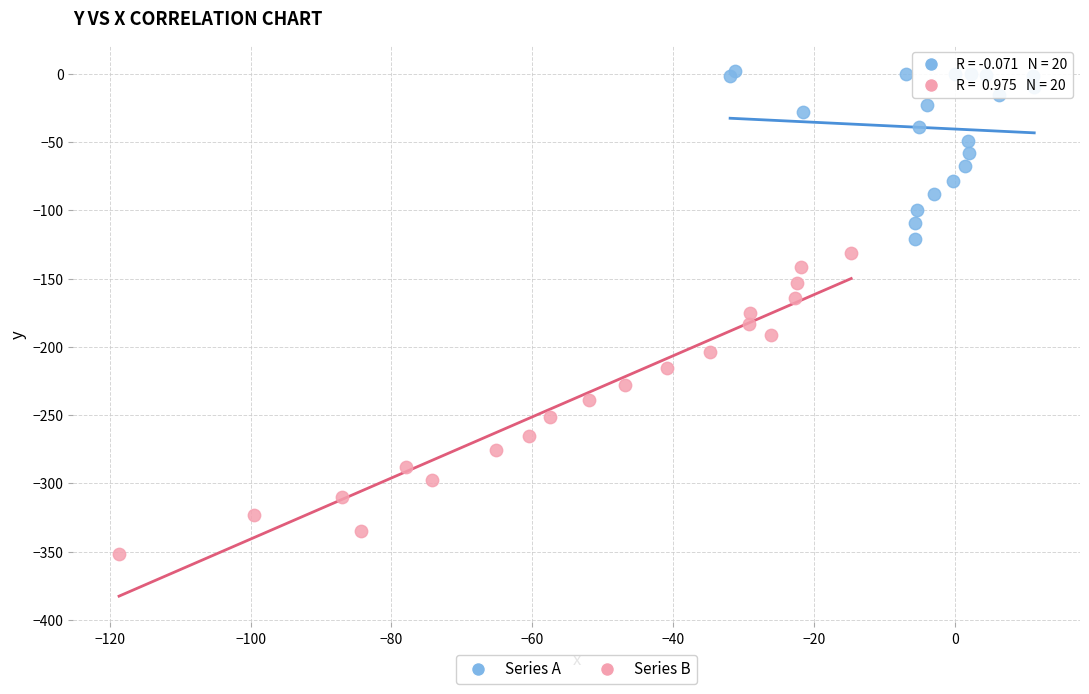

Which series reaches the minimum Y coordinate?

Series B